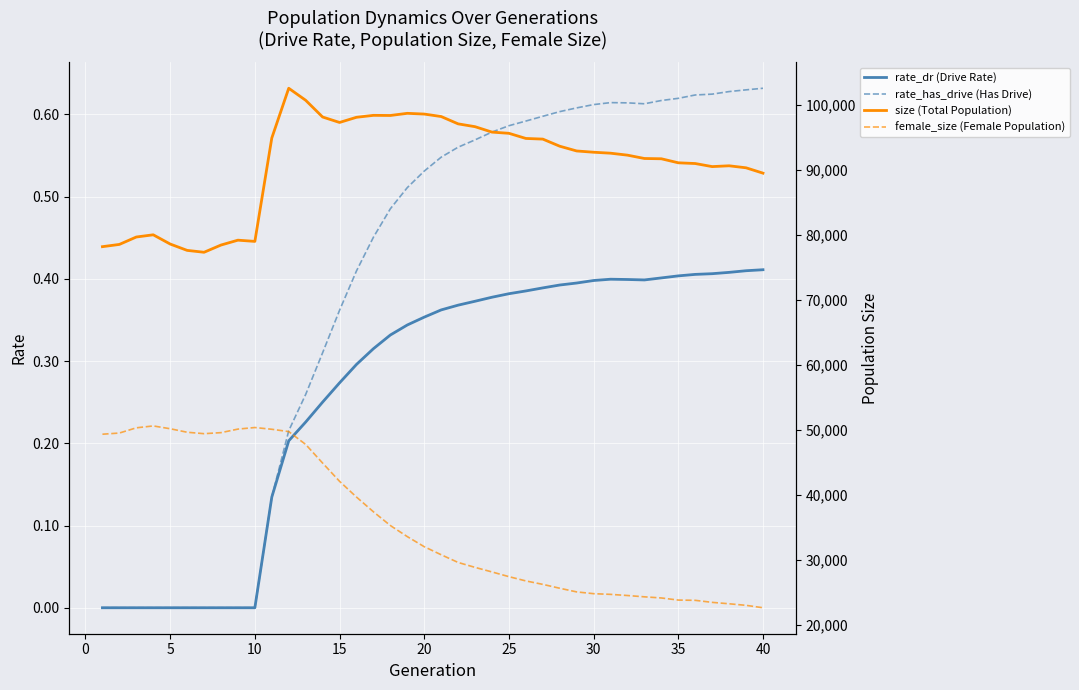

True or false: female_size (Female Population) and size (Total Population) intersect in this chart.

False